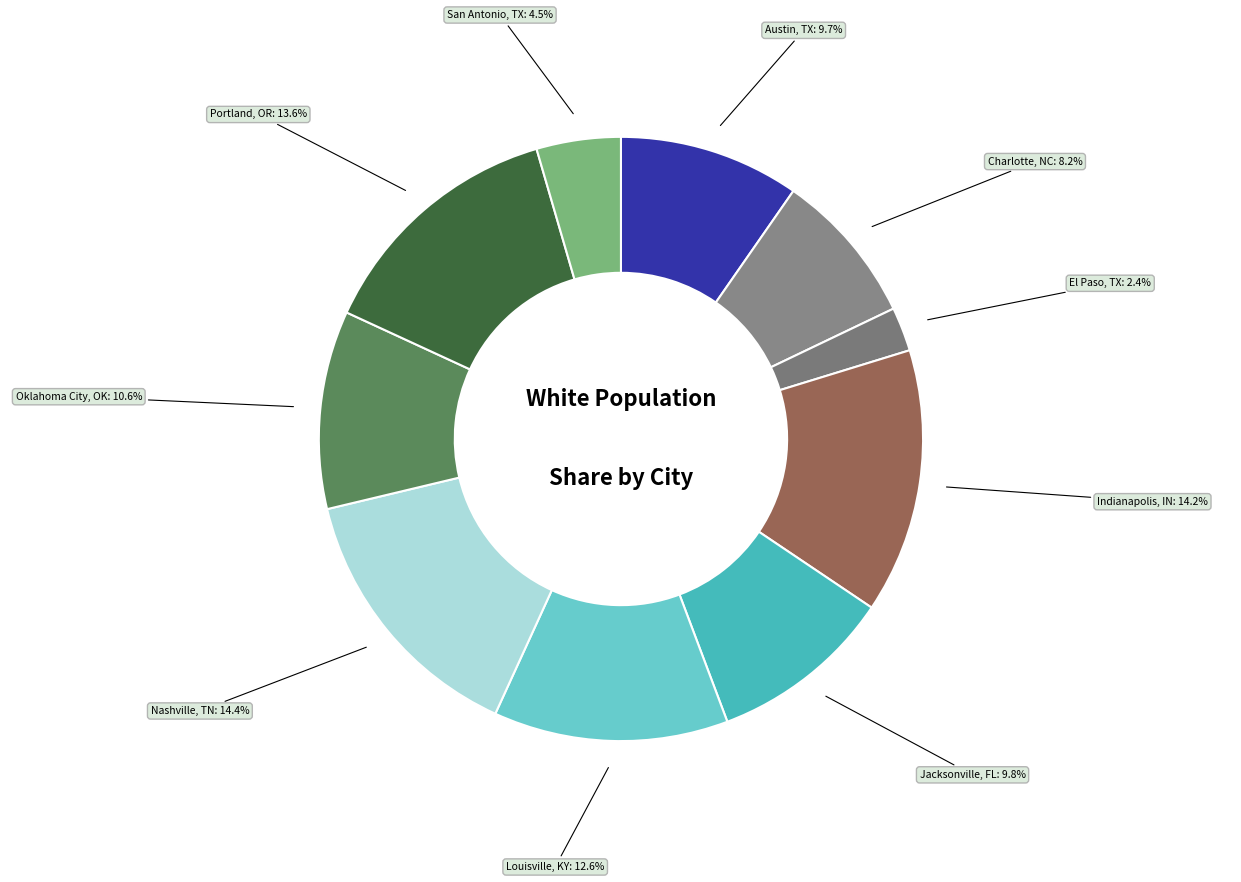

Which slice is the largest?

Nashville, TN